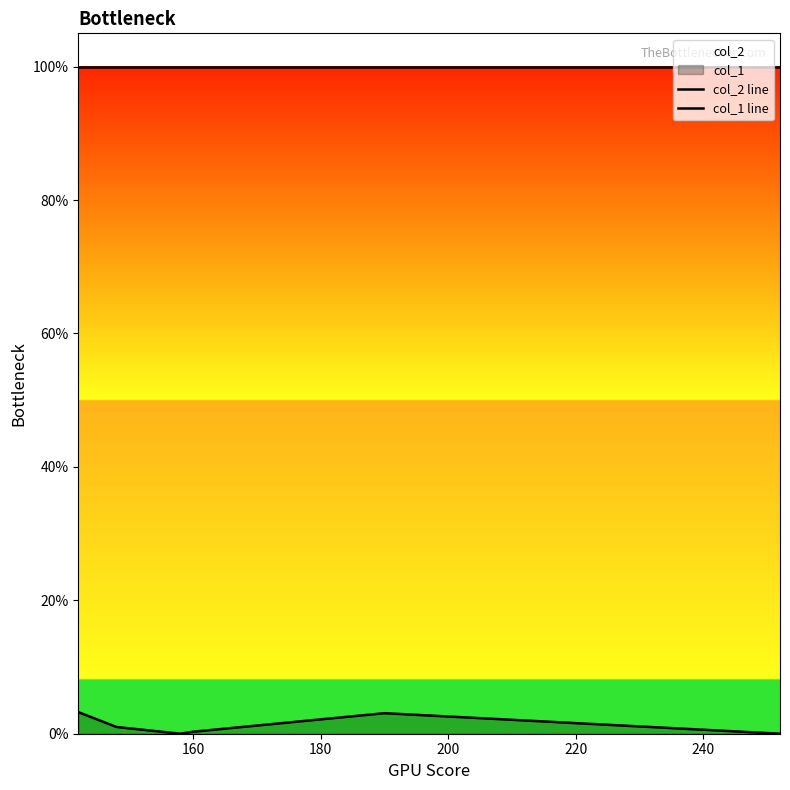

Does the chart display data point markers on the line(s)?

No